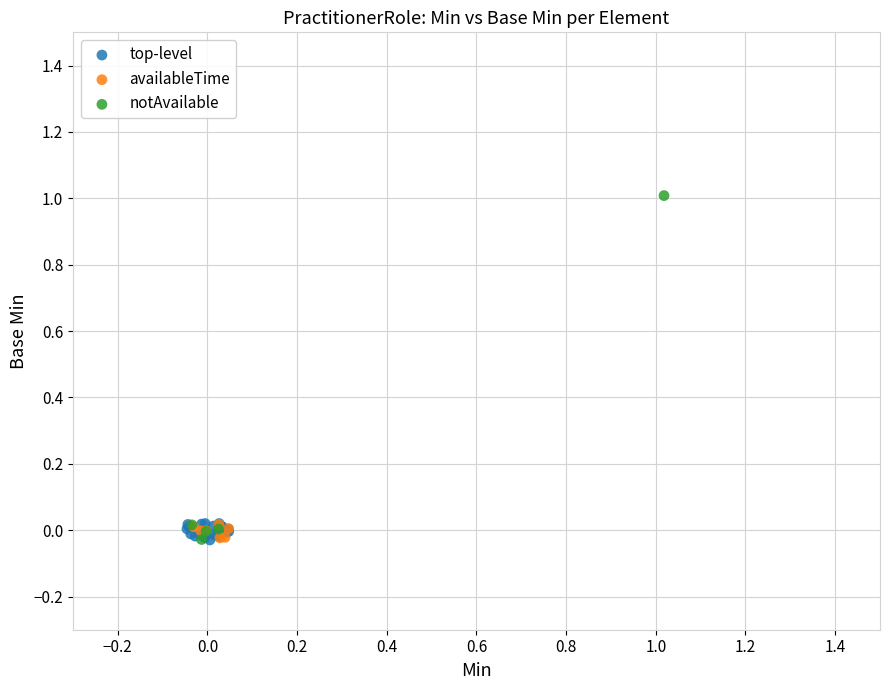

What are all the series names shown in the legend?

top-level, availableTime, notAvailable